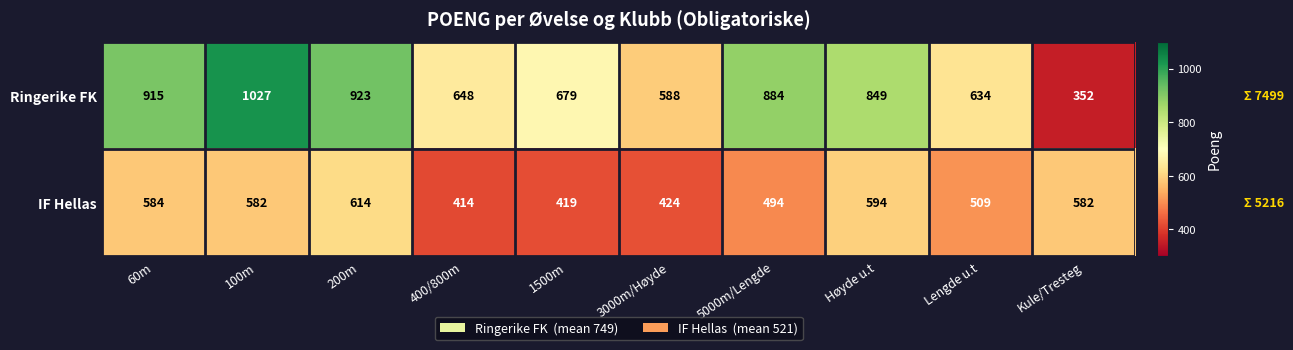

List the series in order of their overall mean, lowest first.

IF Hellas, Ringerike FK